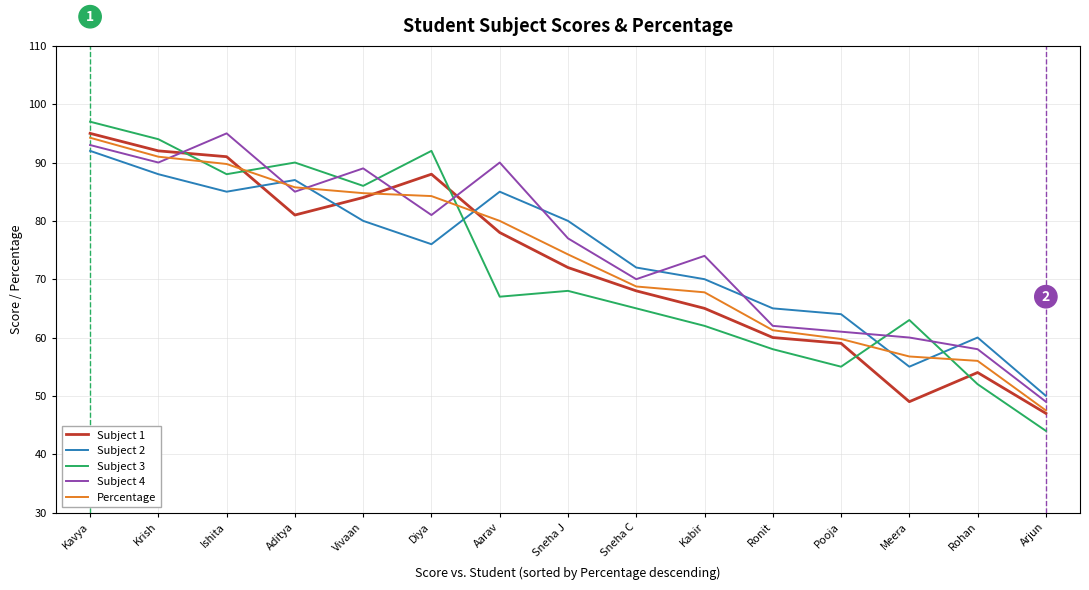

At which label does Subject 4 reach its peak?

Ishita